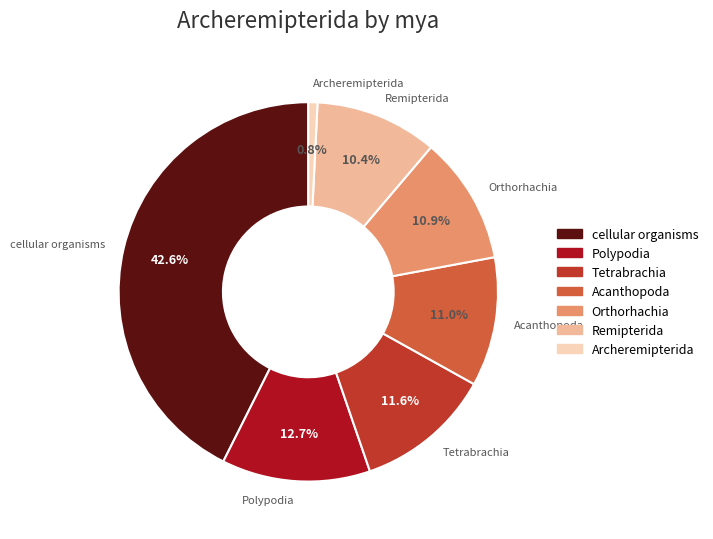

How many segments does this pie chart have?

7